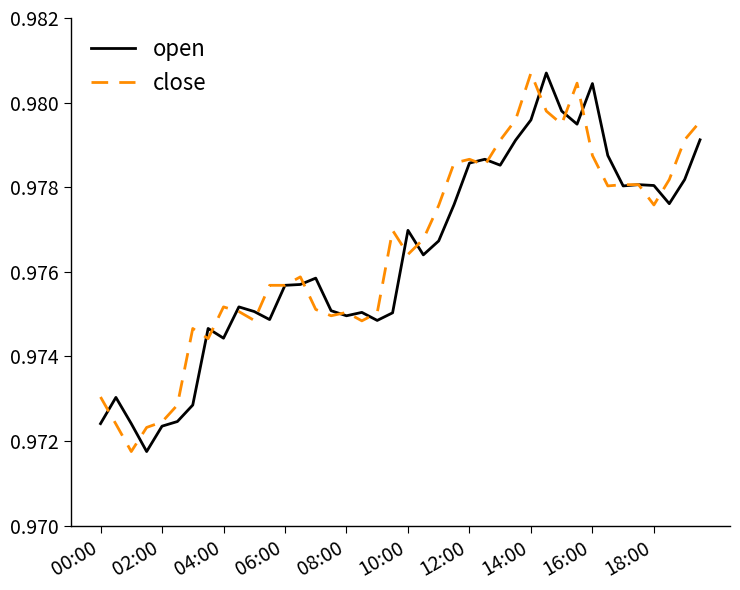

What is the sum of all close values?

39.1